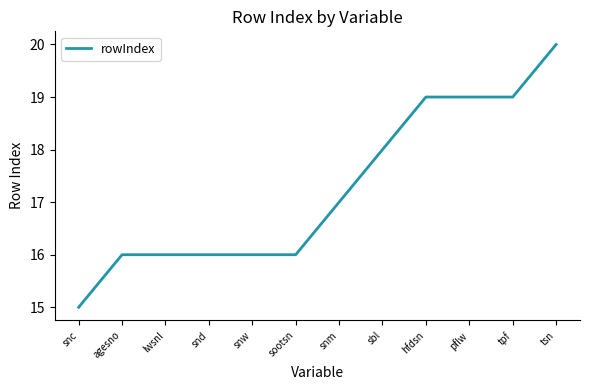

What position from the left is sbl?

8